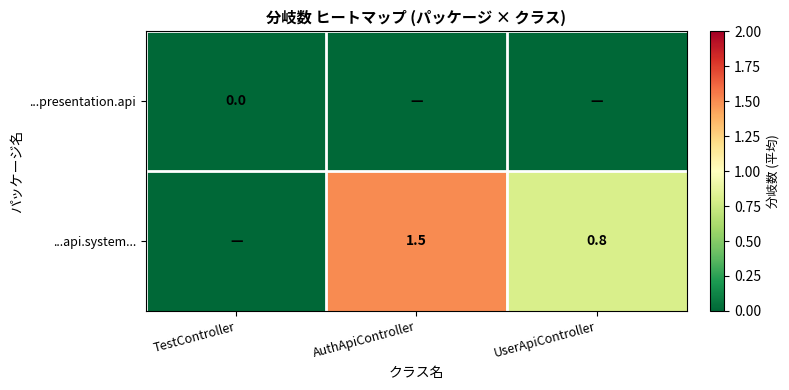

What is the sum of the ...api.system... values at UserApiController and AuthApiController?

2.3